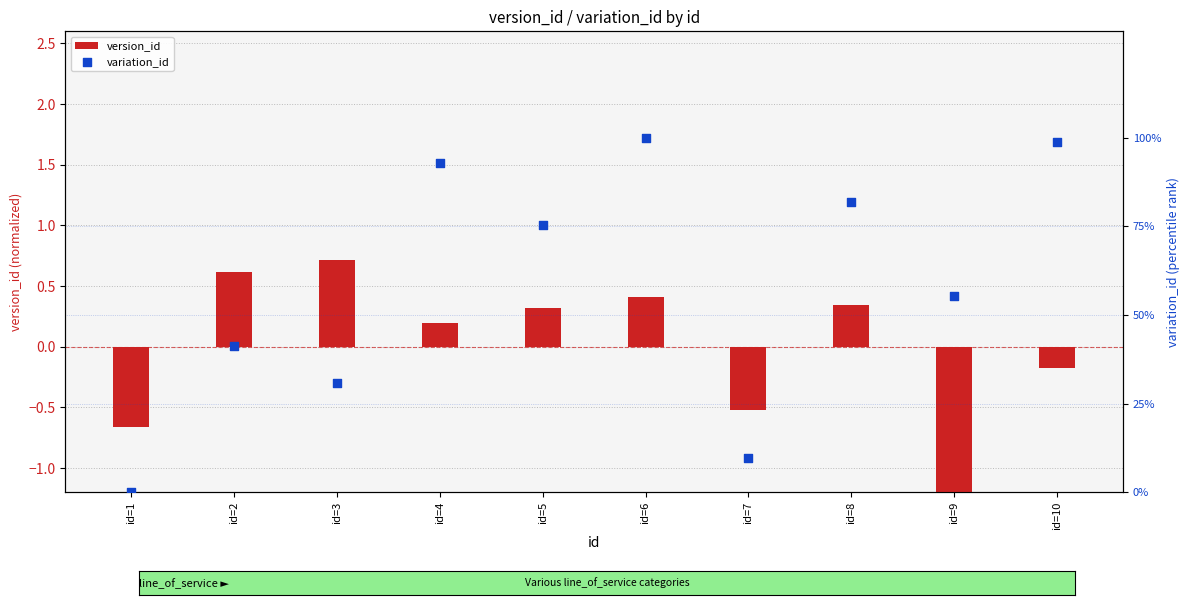

What are all the series names shown in the legend?

version_id, variation_id